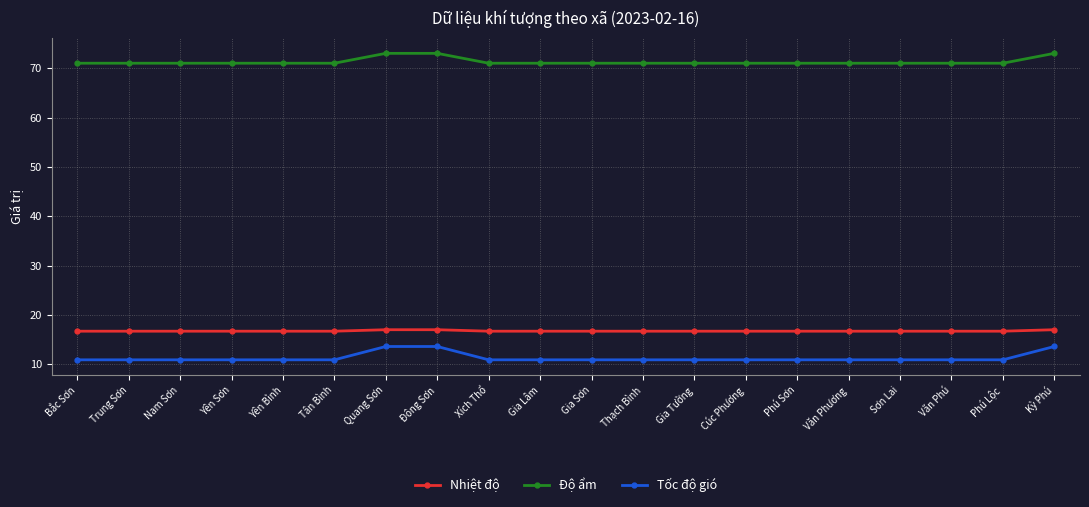

What is the approximate value of Tốc độ gió at Trung Sơn?

10.9